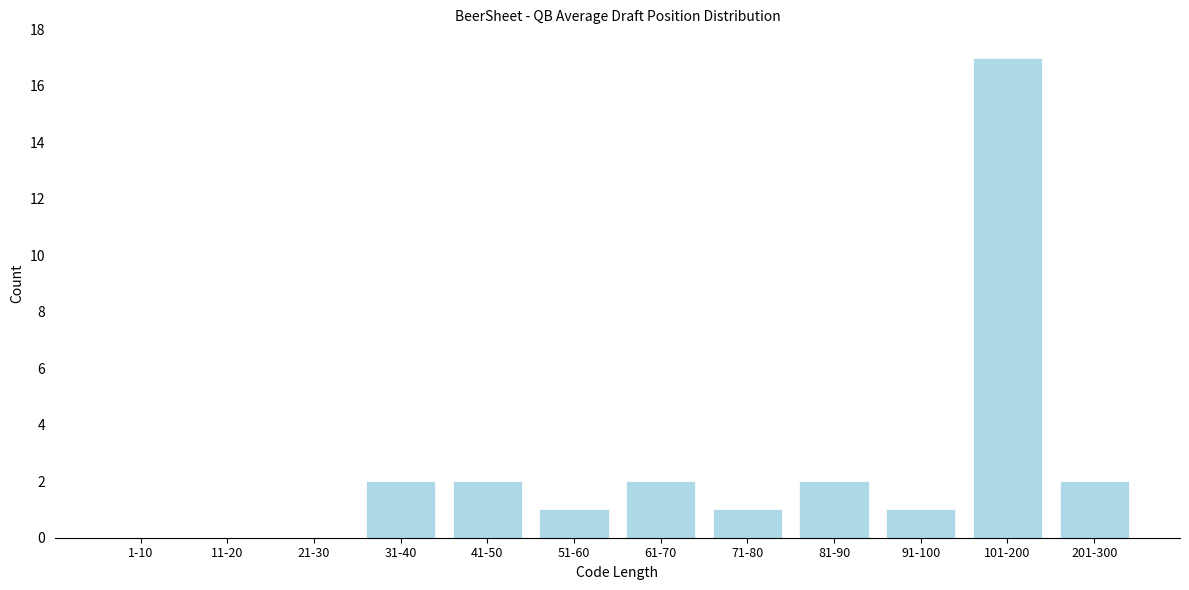

Reading left to right, extract all data points from this chart.

1-10=0	11-20=0	21-30=0	31-40=2	41-50=2	51-60=1	61-70=2	71-80=1	81-90=2	91-100=1	101-200=17	201-300=2